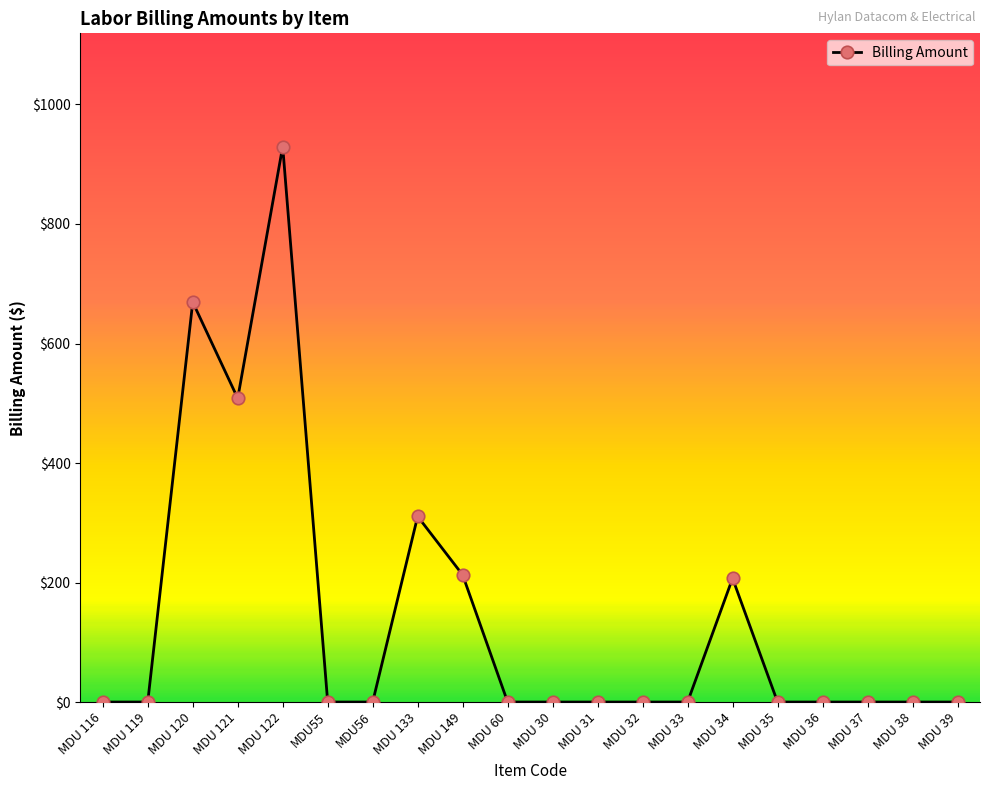

Is it true that the value at MDU 31 is 351.1?

False